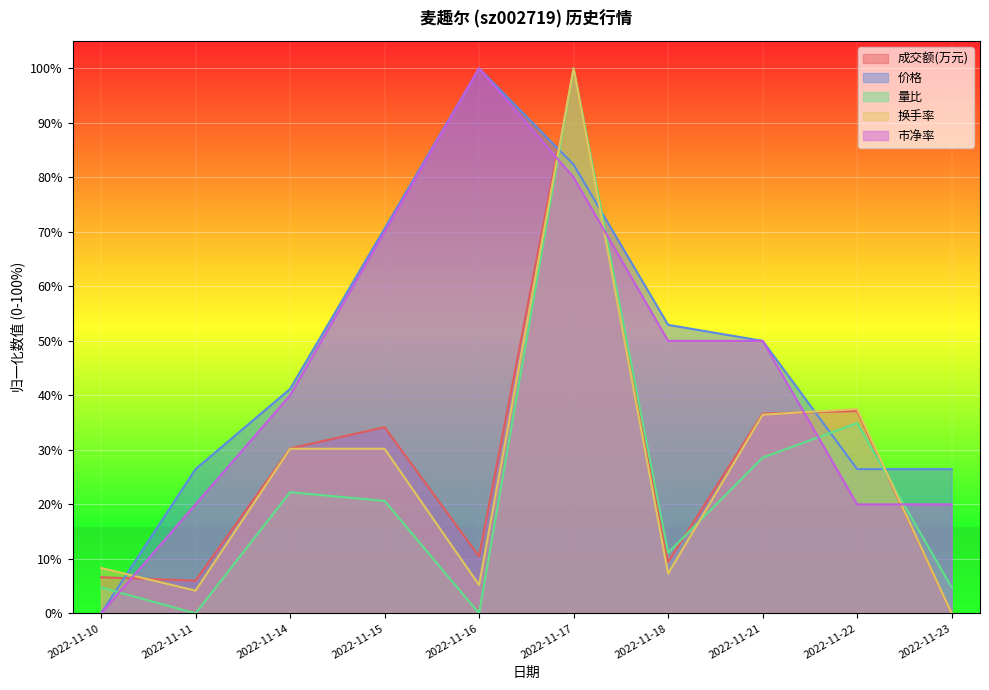

What is the value of the 市净率 point at the 2nd from the left?

20.0